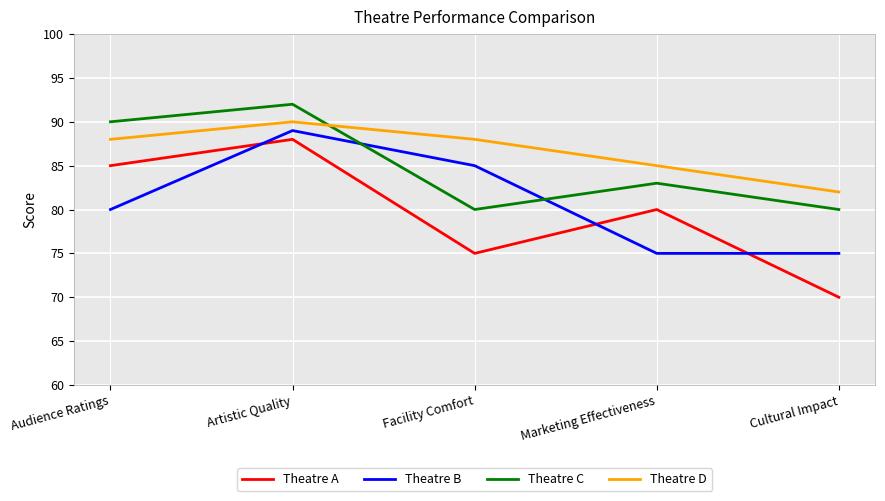

What value does the Theatre C series have at Audience Ratings?

90